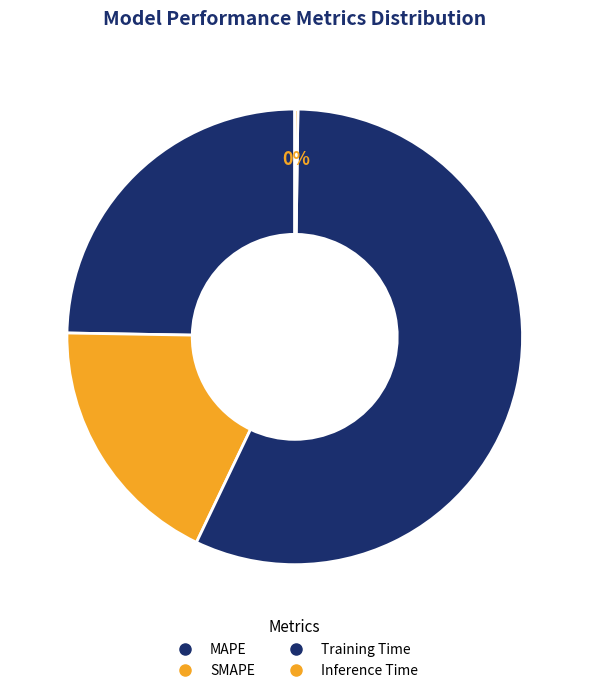

To the nearest percent, what is the combined percentage of MAPE and Training Time?

82%